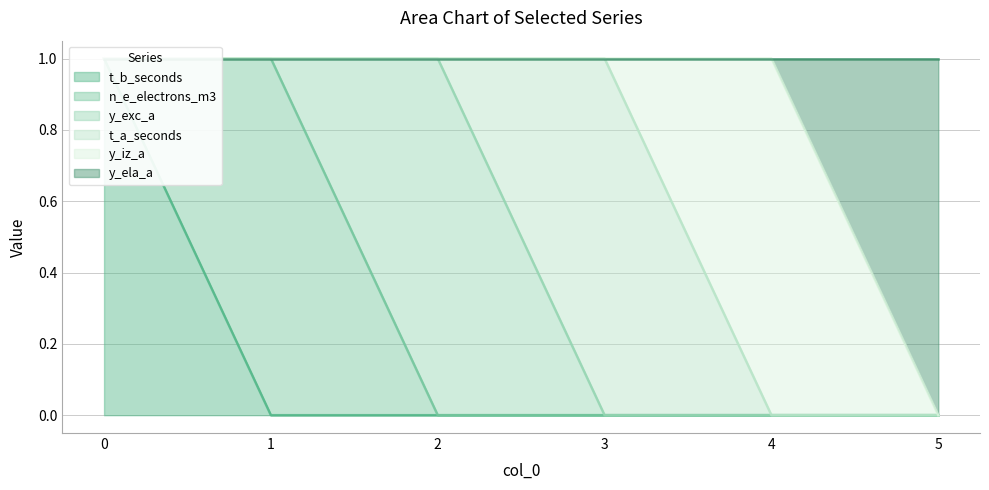

True or false: n_e_electrons_m3 has a value of 0 at 3.

True